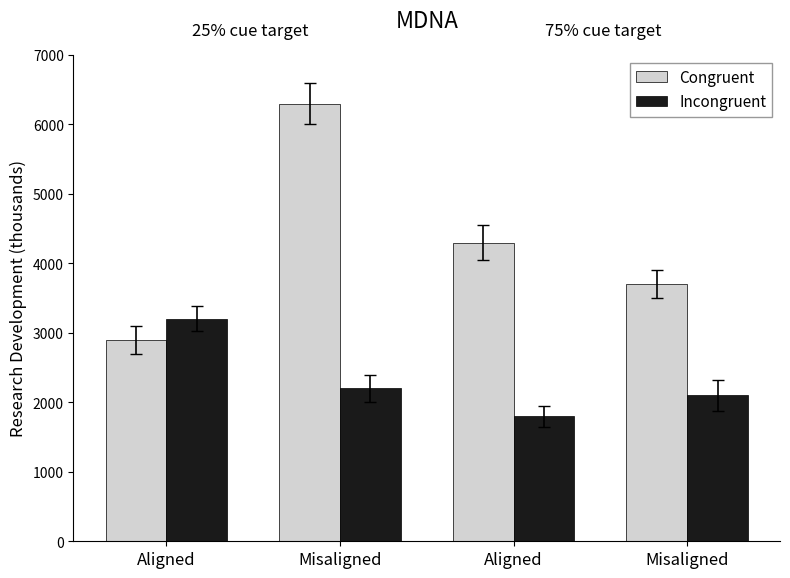

Rank the categories by Congruent value from highest to lowest.

Misaligned, Aligned, Misaligned, Aligned